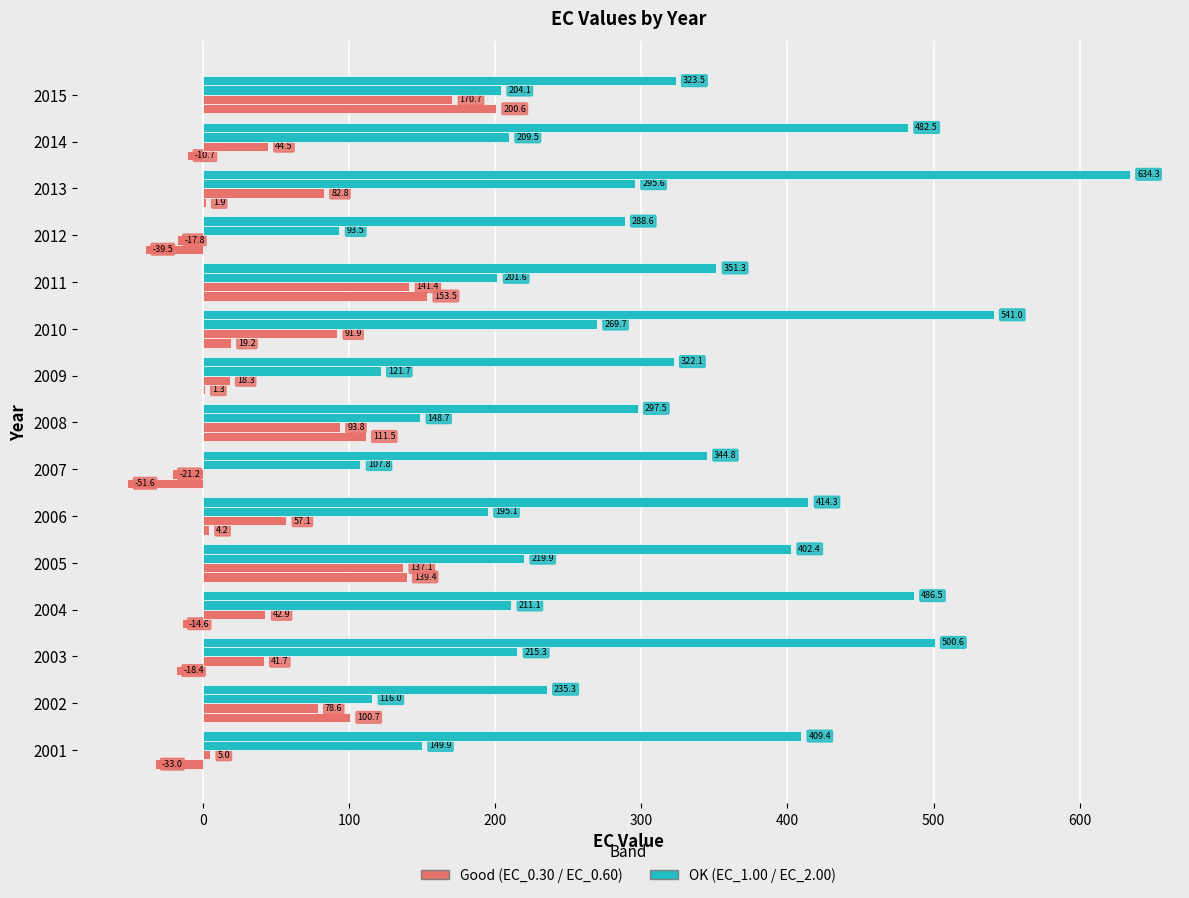

How many categories are shown in the chart?

15